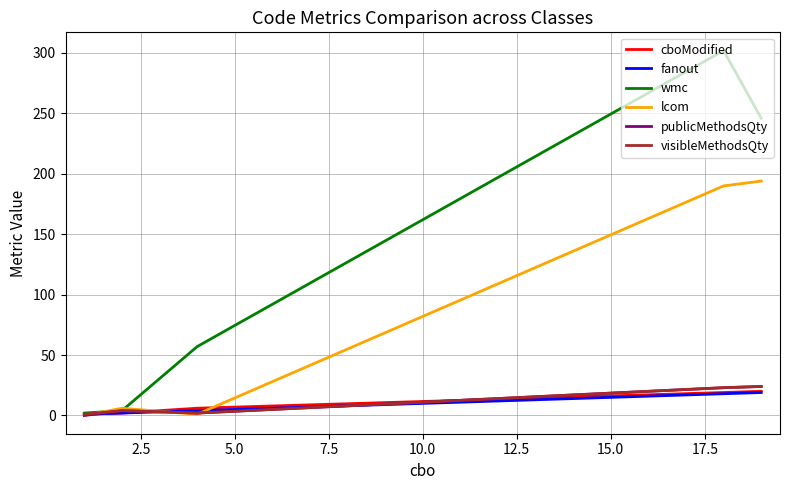

Which has a higher value, 5.0 or 15.0?

15.0